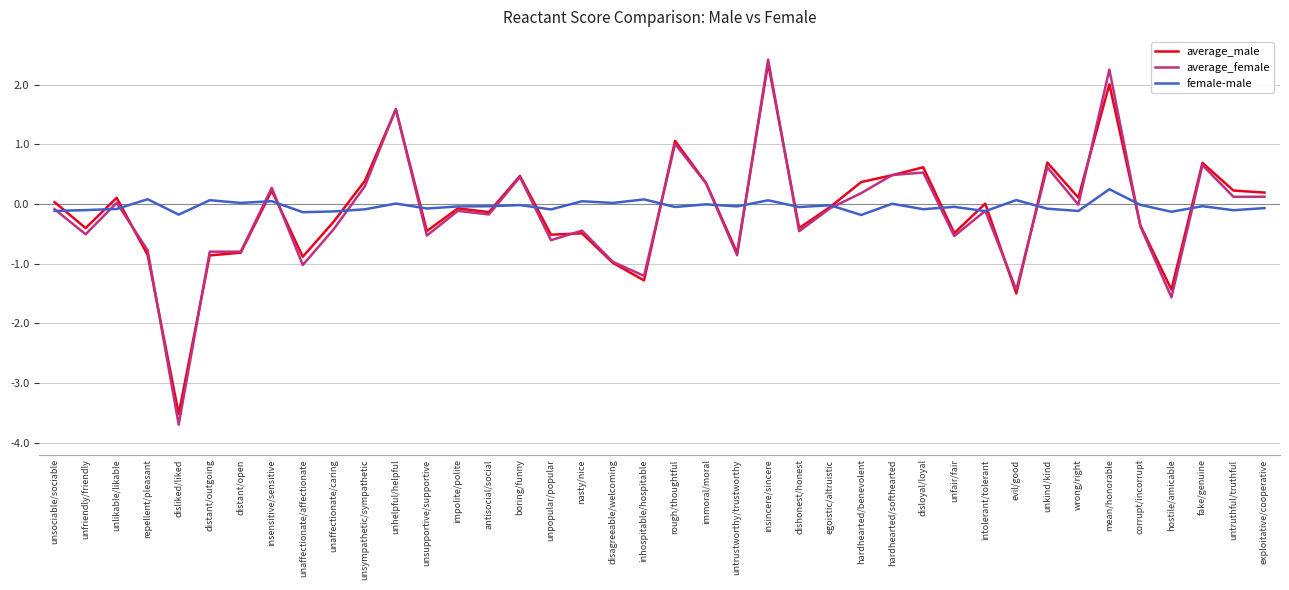

What is the smallest value displayed?

-3.7